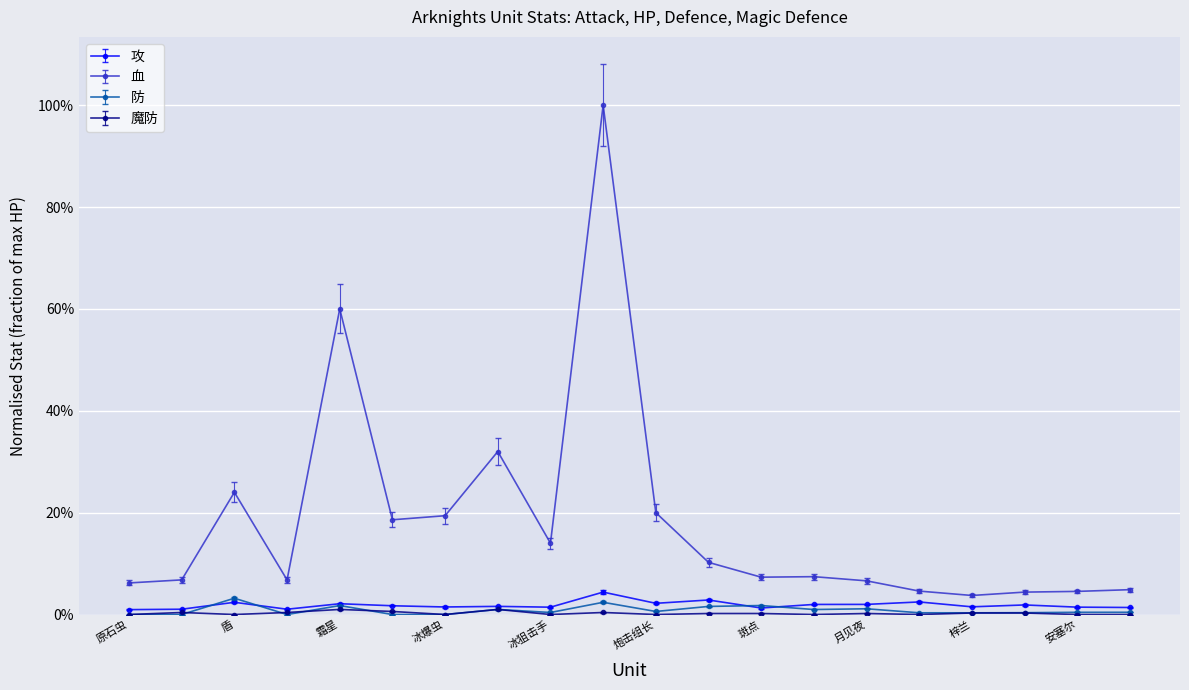

True or false: 血 and 攻 cross at least once.

False